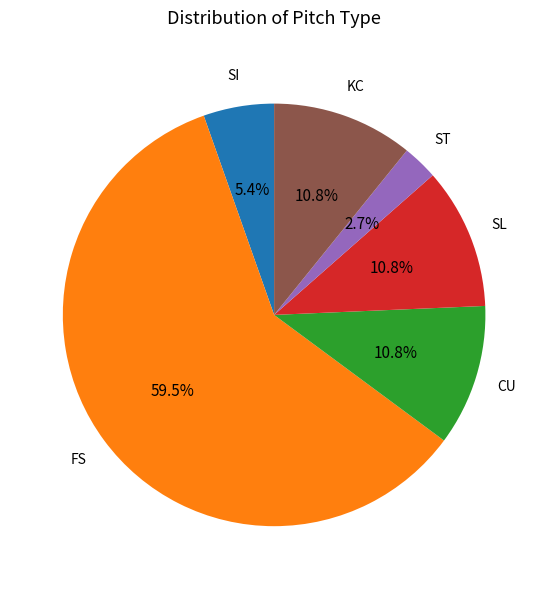

Is there a majority slice in this chart?

Yes